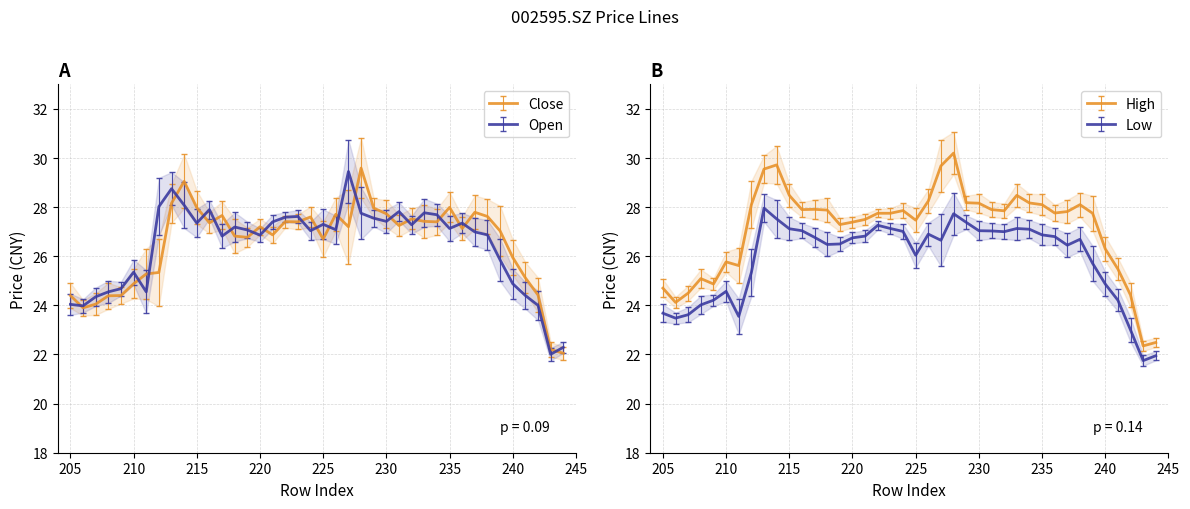

After their last crossing, which series has the higher values: close or open?

close